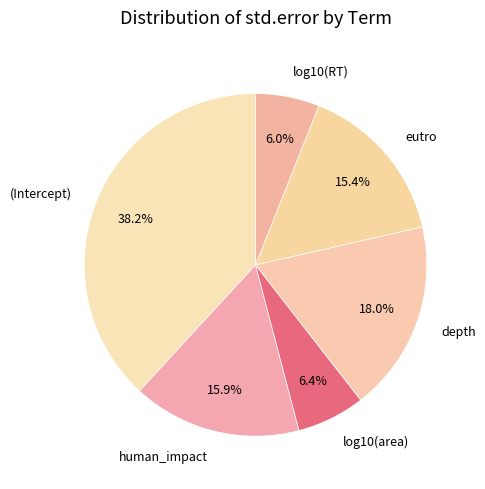

Is there any slice that represents more than half of the pie?

No